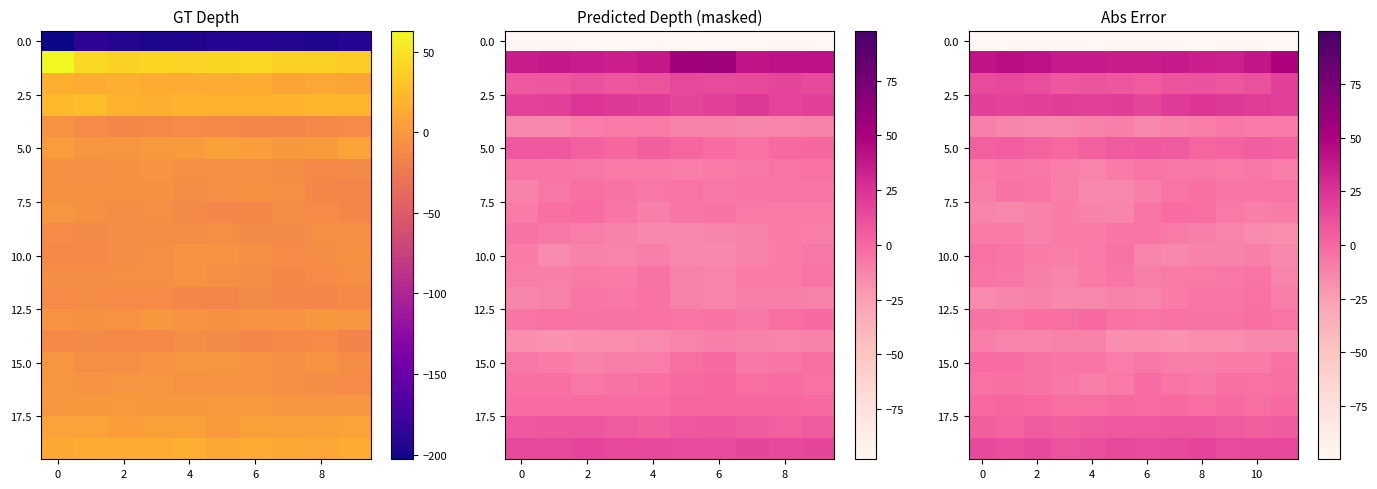

At which category does the chart reach its peak across all series?

11